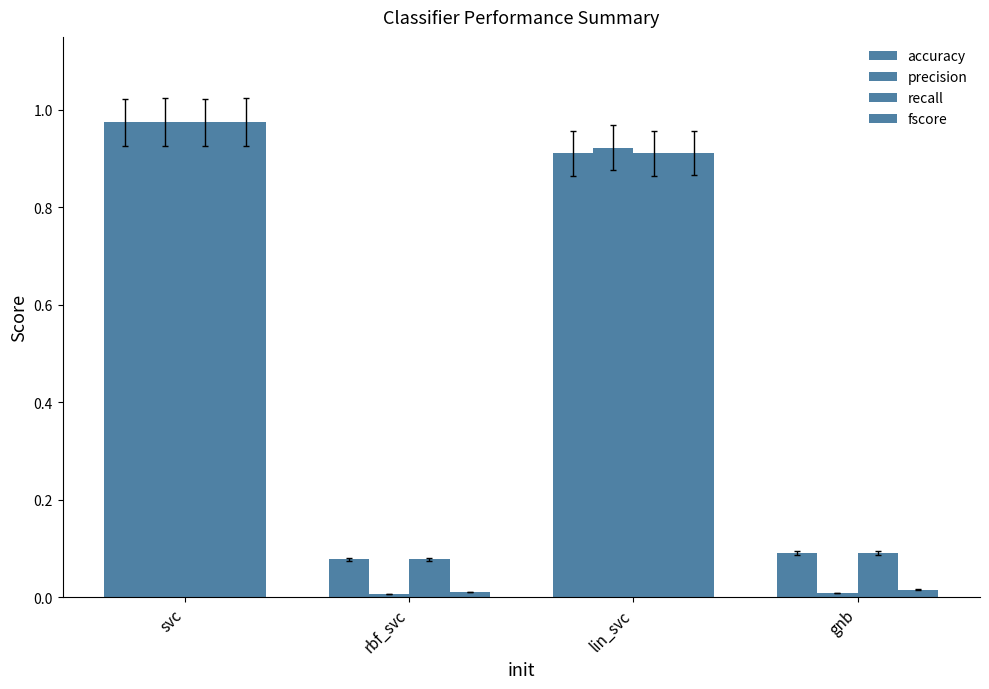

What is the difference between the recall values at gnb and svc?

0.9